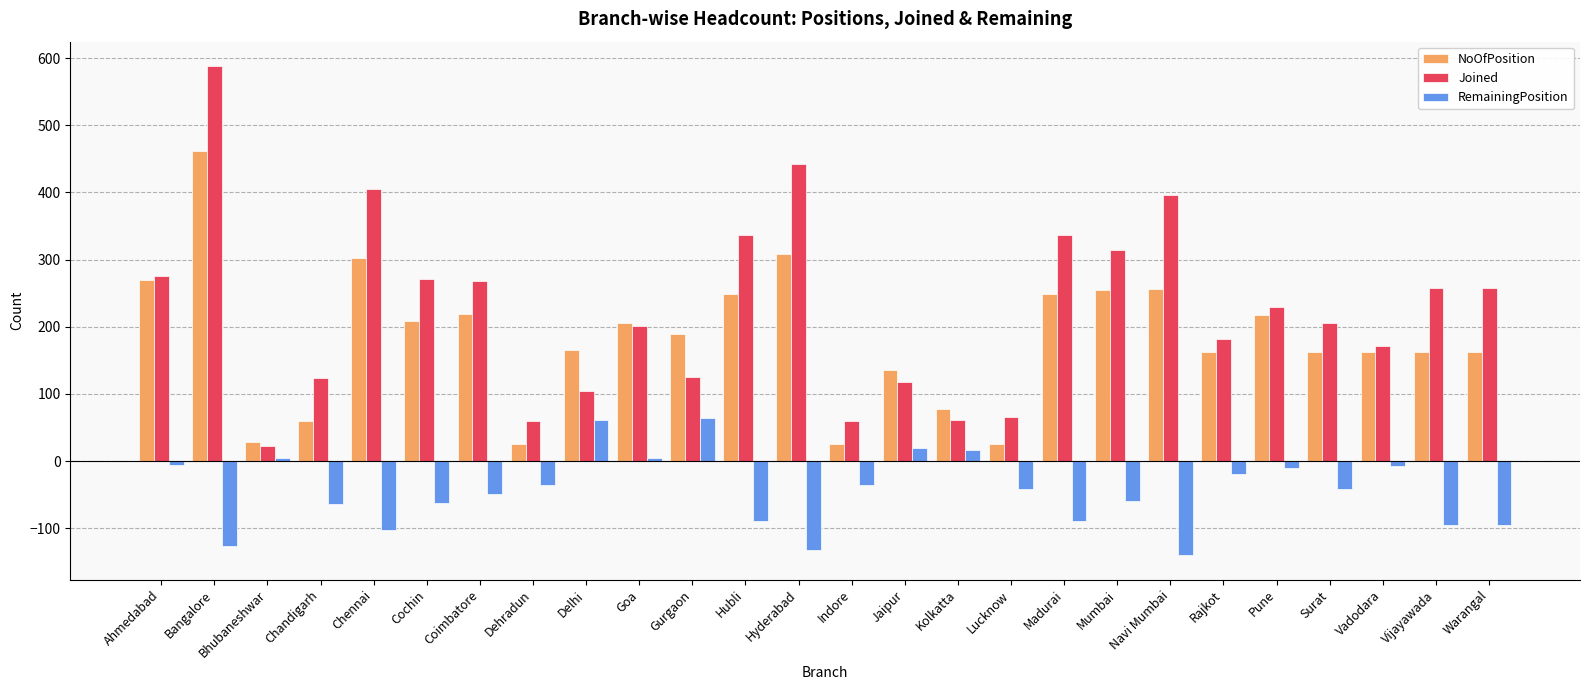

What is the difference between the maximum and minimum values in the NoOfPosition series?

437